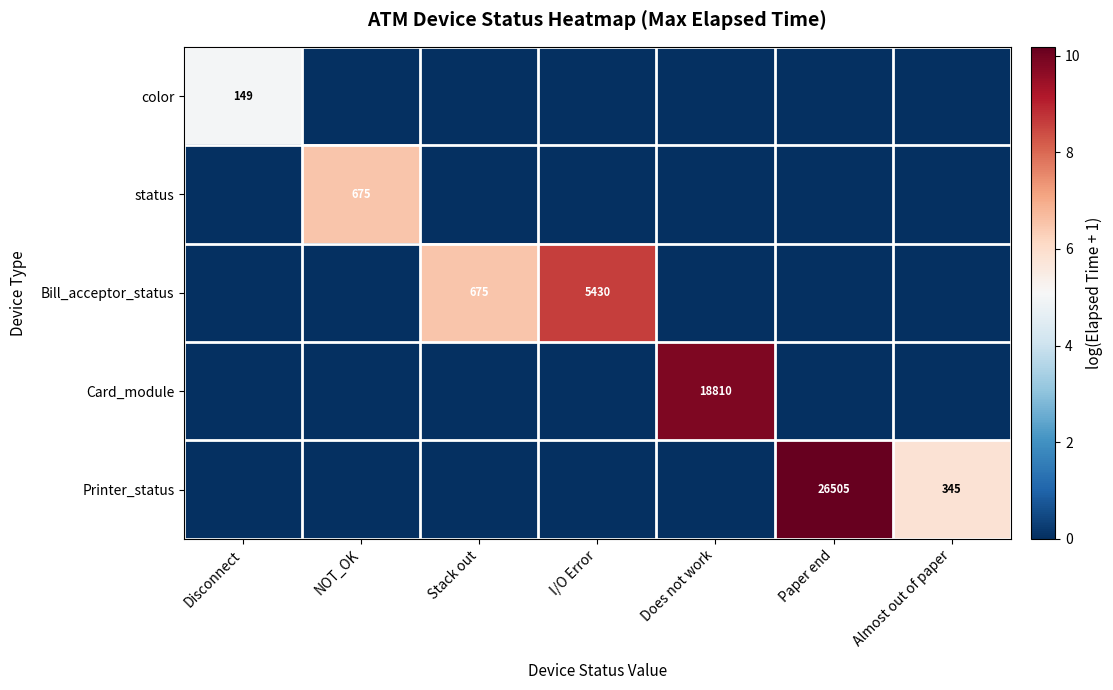

Between Almost out of paper and Stack out, which is larger?

Almost out of paper